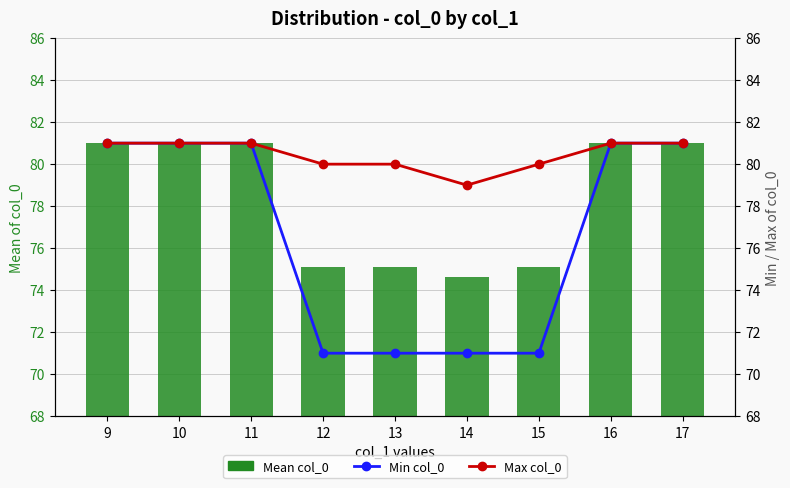

Reading right to left, transcribe all the data shown in this chart.

Mean col_0: 17=81.0	16=81.0	15=75.1	14=74.6	13=75.1	12=75.1	11=81.0	10=81.0	9=81.0
Min col_0: 17=81.0	16=81.0	15=71.0	14=71.0	13=71.0	12=71.0	11=81.0	10=81.0	9=81.0
Max col_0: 17=81.0	16=81.0	15=80.0	14=79.0	13=80.0	12=80.0	11=81.0	10=81.0	9=81.0